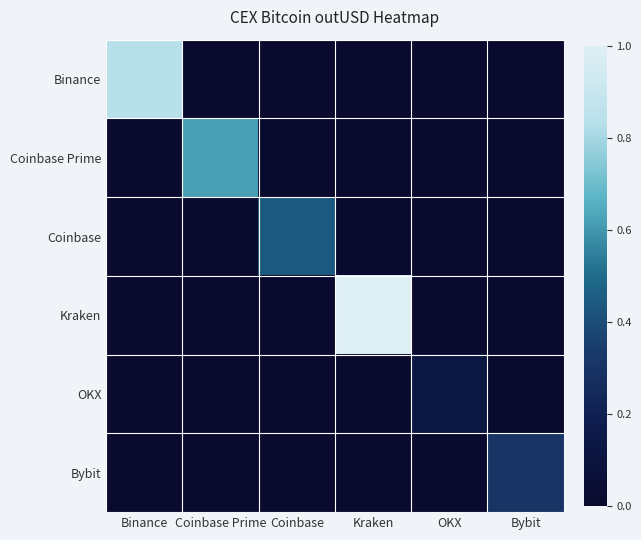

Reading left to right, list all the values displayed in this chart.

Binance: Binance=0.8	Coinbase Prime=0.0	Coinbase=0.0	Kraken=0.0	OKX=0.0	Bybit=0.0
Coinbase Prime: Binance=0.0	Coinbase Prime=0.6	Coinbase=0.0	Kraken=0.0	OKX=0.0	Bybit=0.0
Coinbase: Binance=0.0	Coinbase Prime=0.0	Coinbase=0.4	Kraken=0.0	OKX=0.0	Bybit=0.0
Kraken: Binance=0.0	Coinbase Prime=0.0	Coinbase=0.0	Kraken=1.0	OKX=0.0	Bybit=0.0
OKX: Binance=0.0	Coinbase Prime=0.0	Coinbase=0.0	Kraken=0.0	OKX=0.1	Bybit=0.0
Bybit: Binance=0.0	Coinbase Prime=0.0	Coinbase=0.0	Kraken=0.0	OKX=0.0	Bybit=0.3